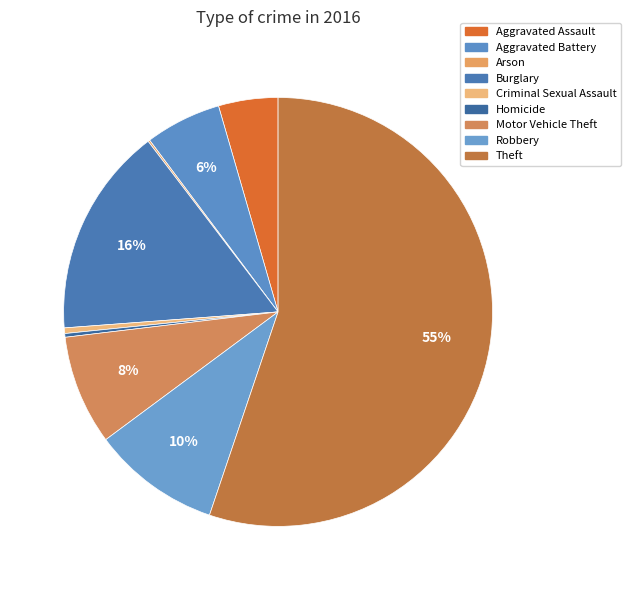

Which slice represents more than half of the pie?

Theft